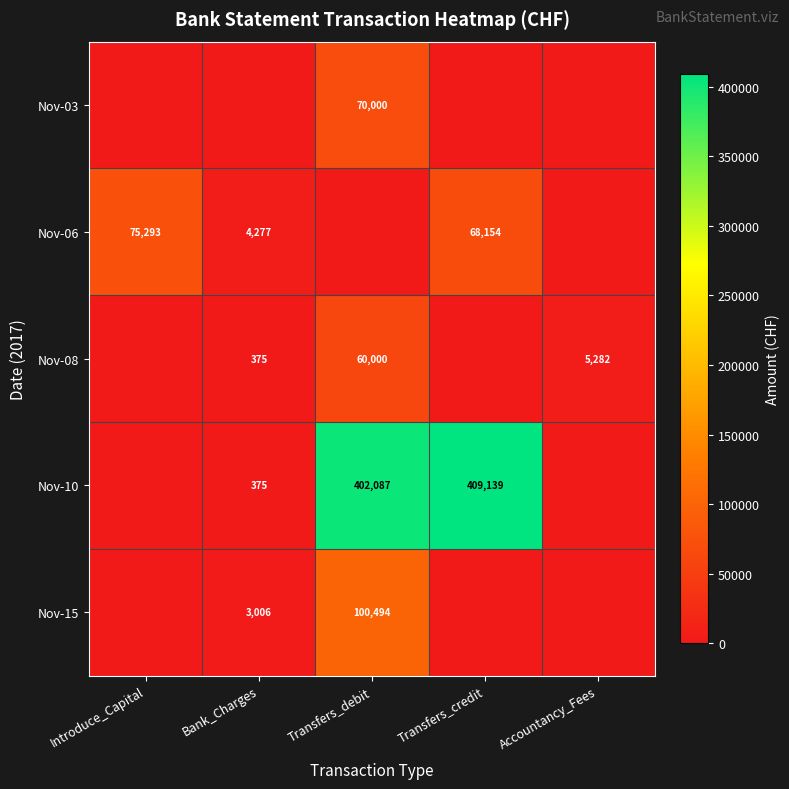

Which has a higher value, Transfers_debit or Bank_Charges?

Transfers_debit